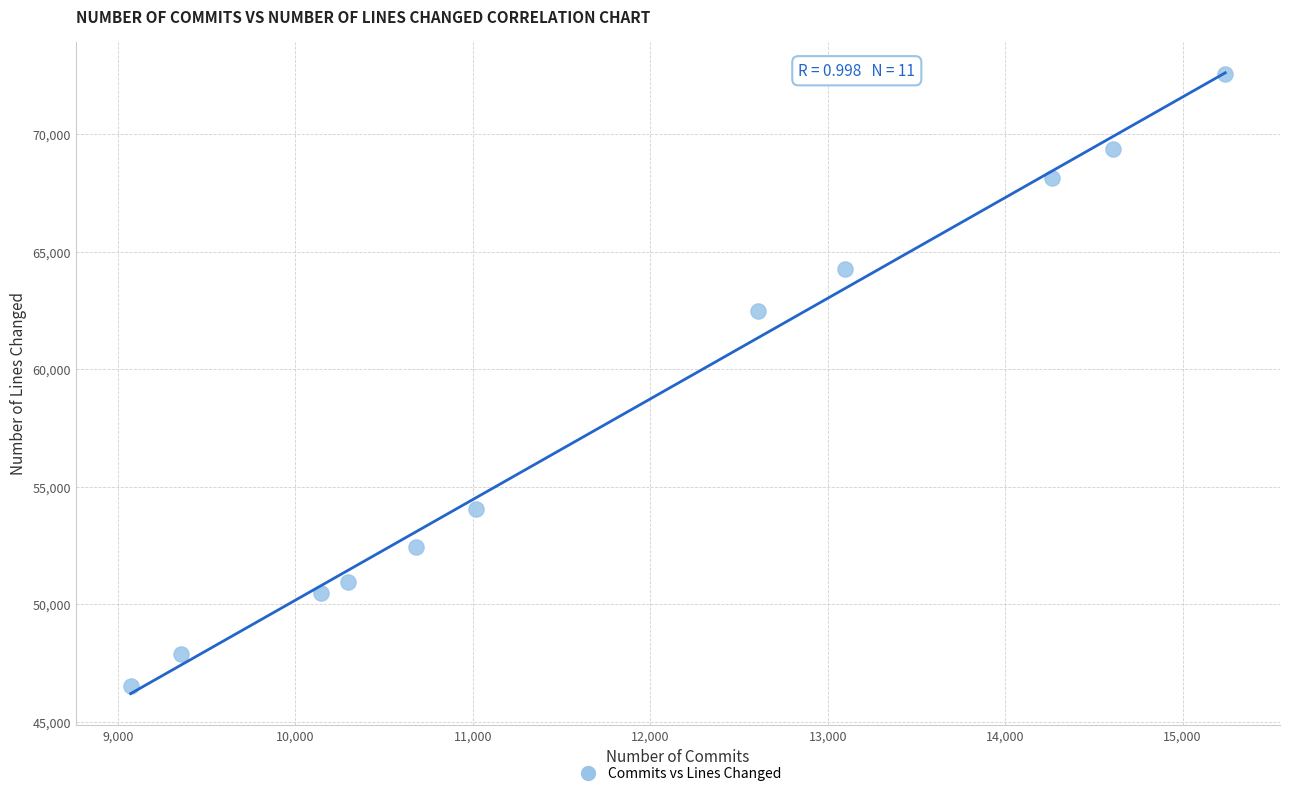

What is the average Y value?

58101